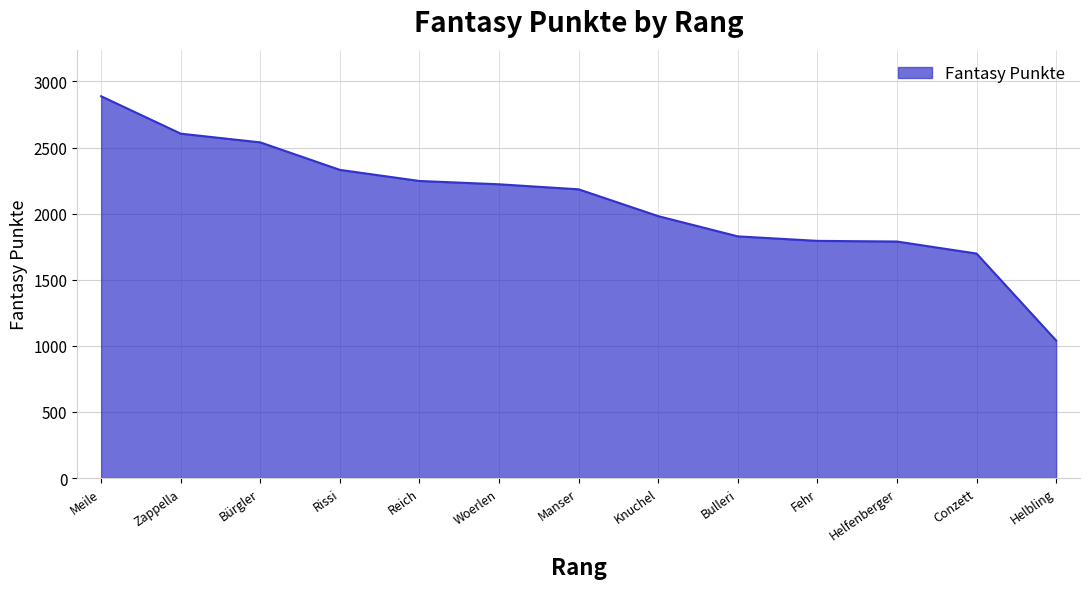

Which has a higher value, Reich or Meile?

Meile